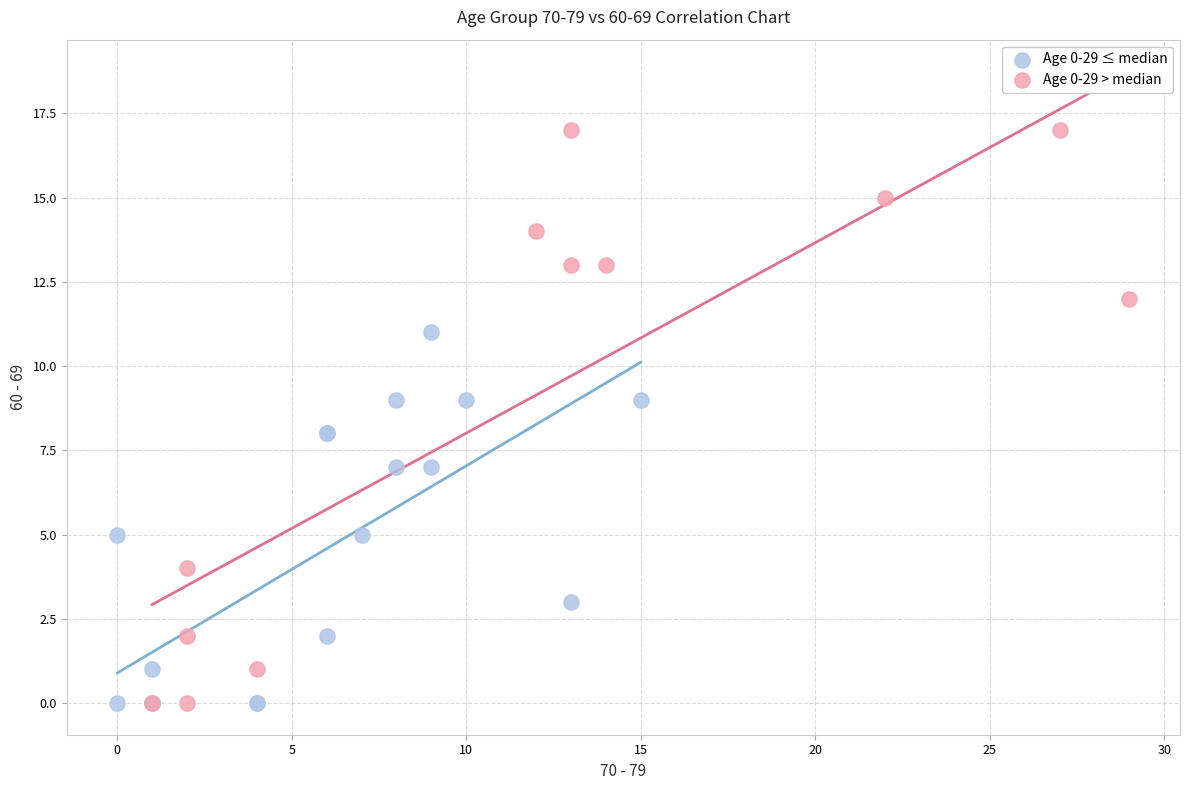

Which series has the largest Y range (max minus min)?

Age 0-29 > median